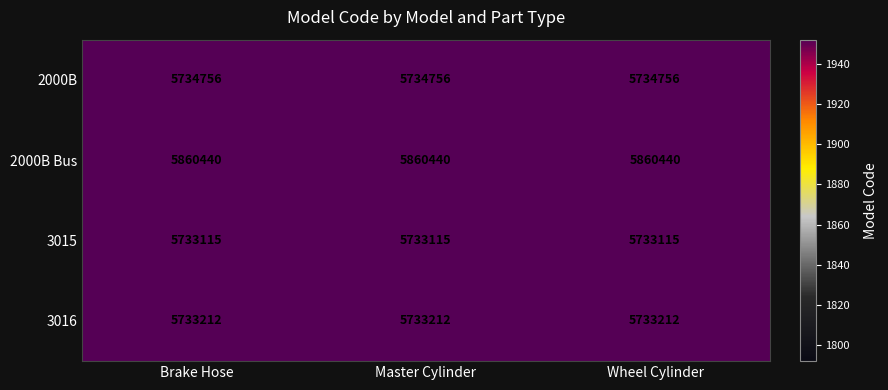

What is the sum of all 3016 values?

17199636